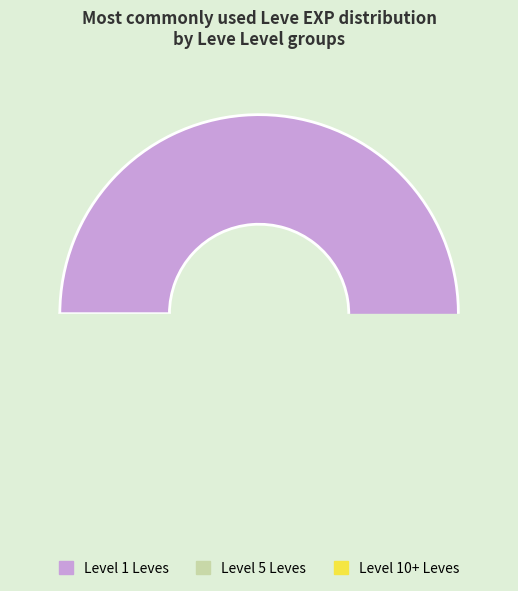

True or false: Say It Spears accounts for 9% of the total.

False